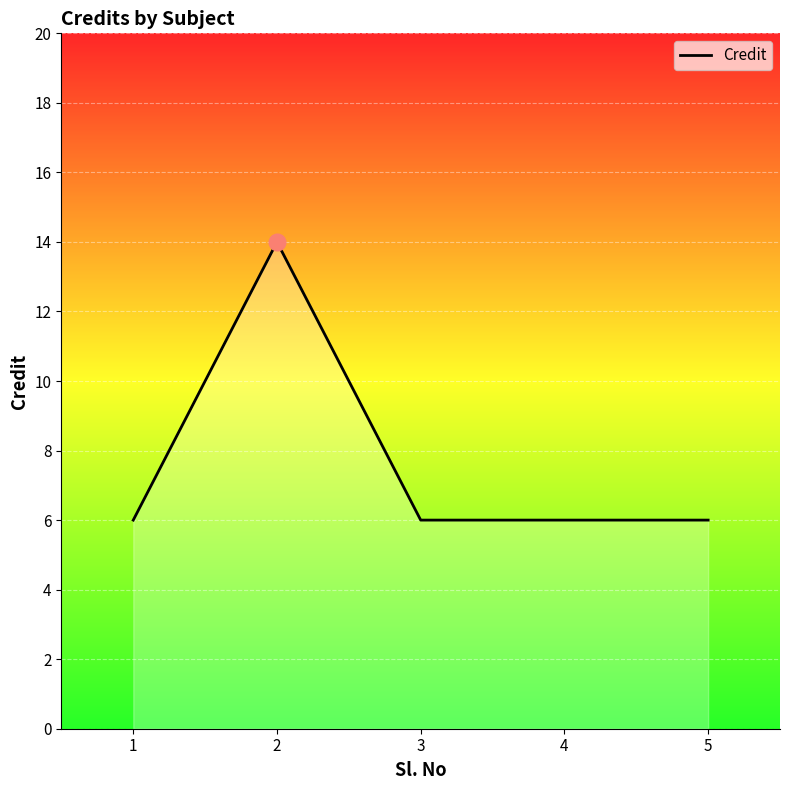

What is the minimum value shown in the chart?

6